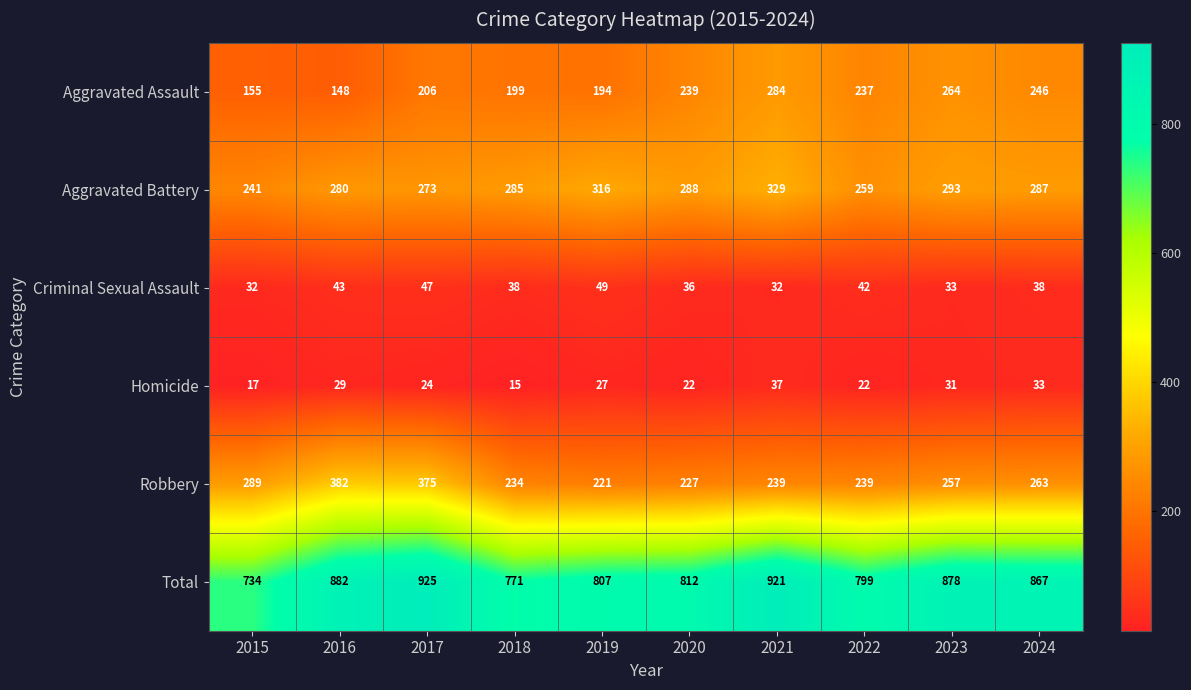

List the labels in order of Aggravated Assault value, largest first.

2021, 2023, 2024, 2020, 2022, 2017, 2018, 2019, 2015, 2016